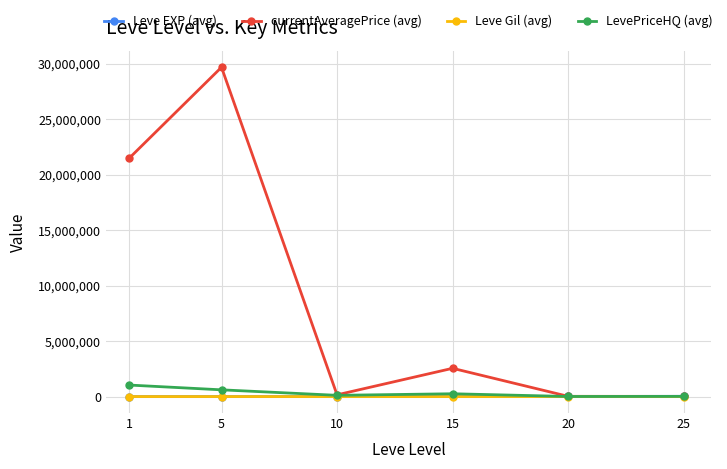

Count the number of categories in the chart.

6